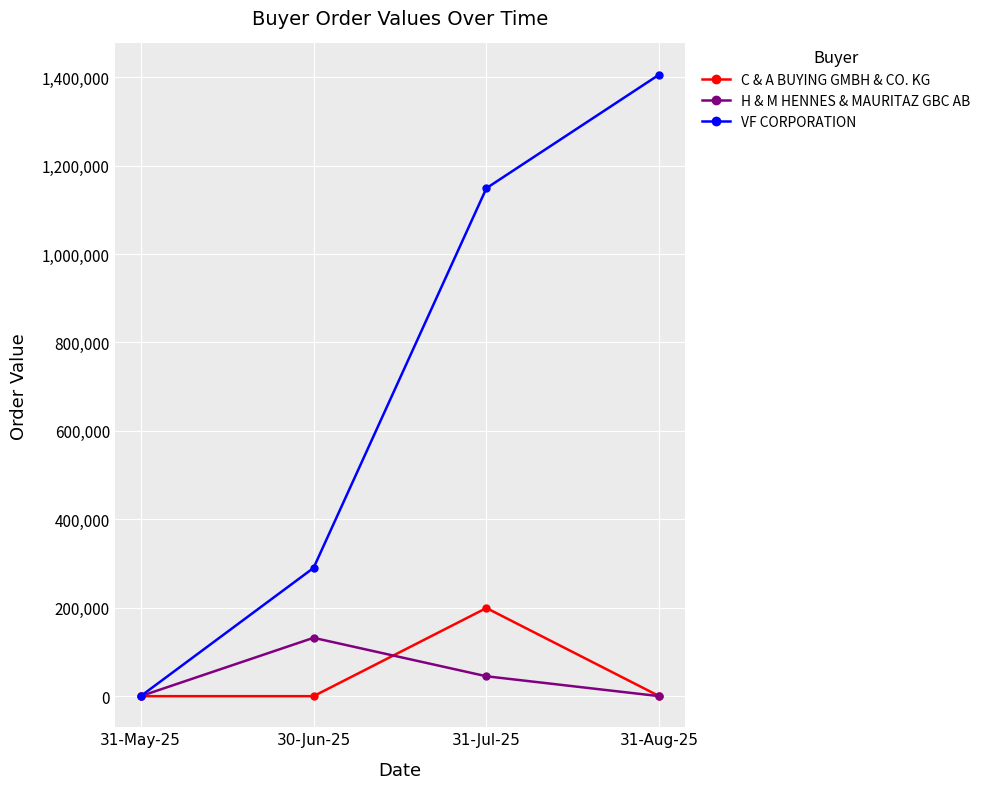

What is the sum of all VF CORPORATION values?

2845126